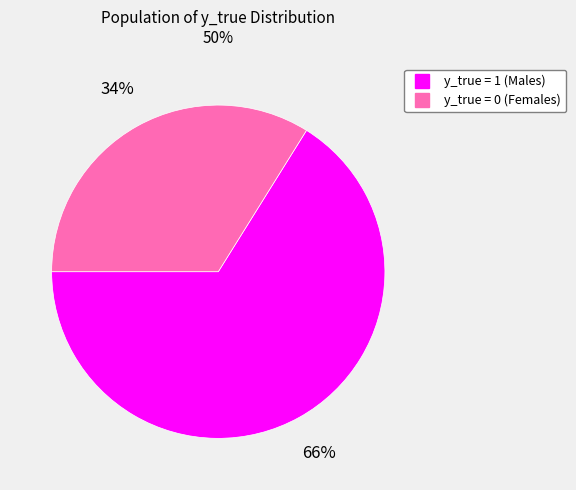

Is there any slice that represents more than half of the pie?

Yes